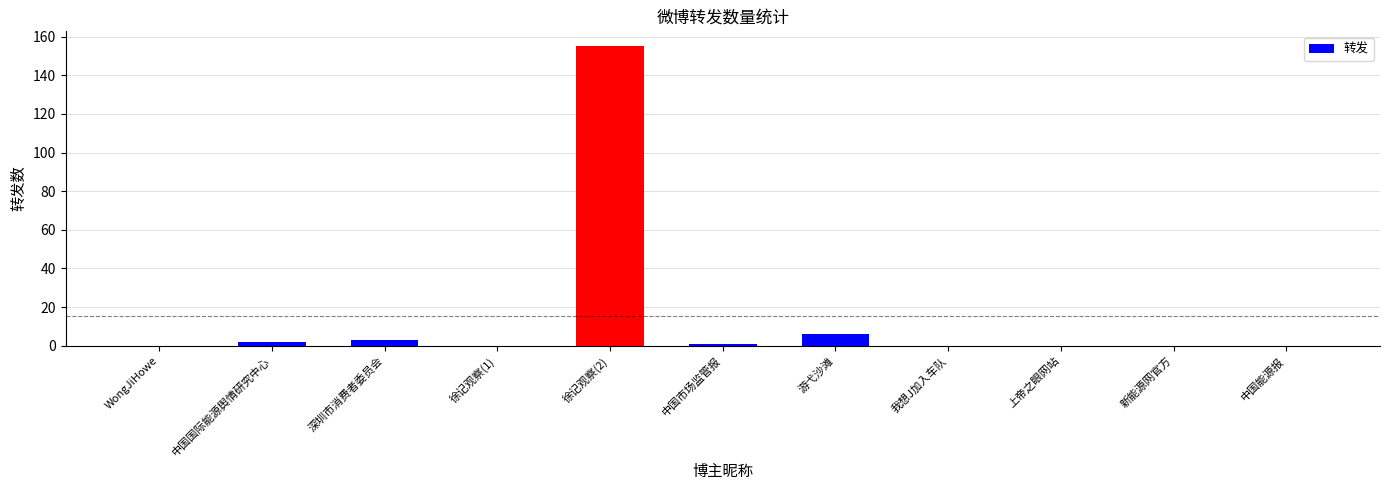

Which category has the highest value across all series?

徐记观察(2)